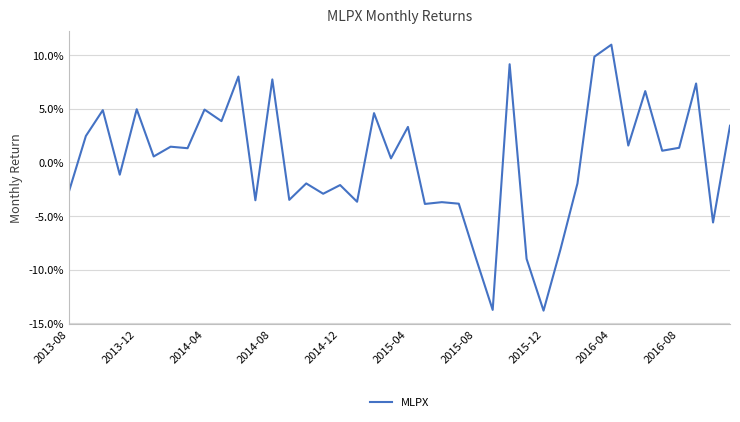

Does the chart have visible grid lines?

Yes